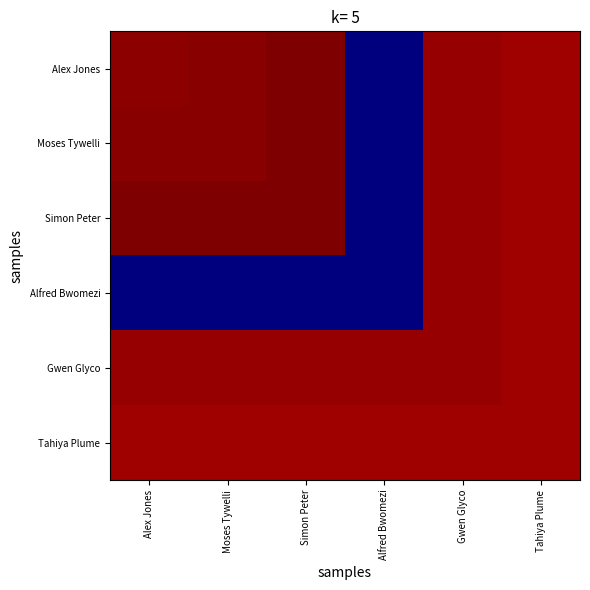

Which series changed the most between Alex Jones and Tahiya Plume?

Alfred Bwomezi